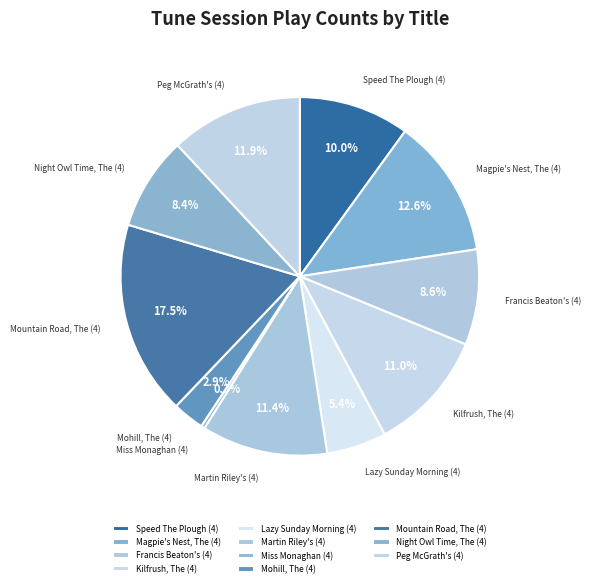

Is the sum of Peg McGrath's (4) and Mohill, The (4) greater than half?

No